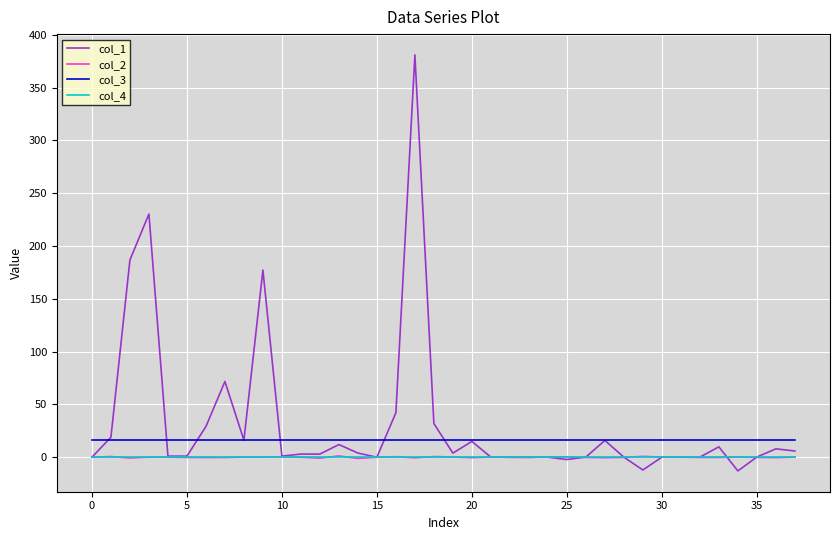

What is the maximum value shown in the chart?

381.0